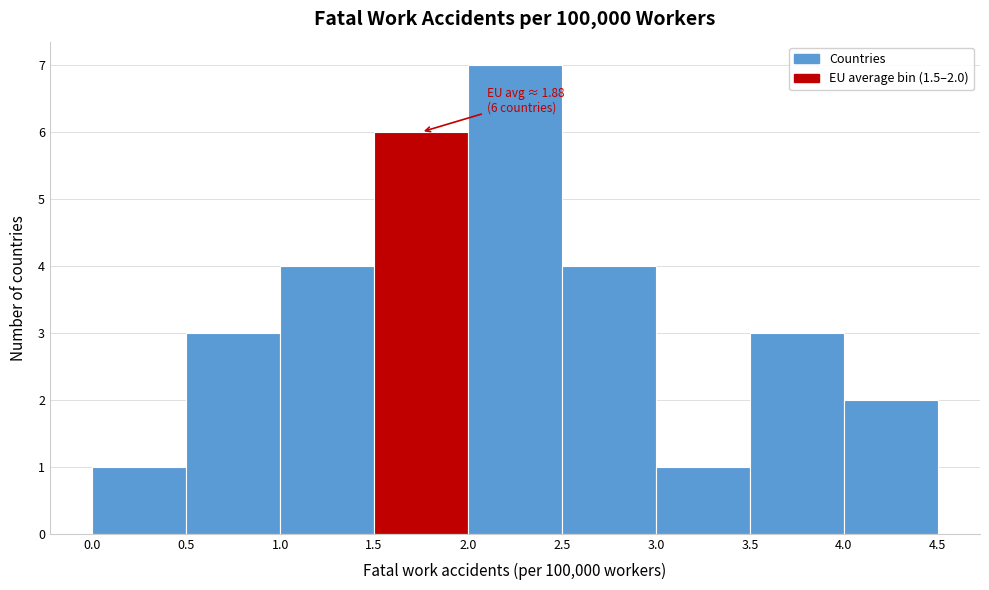

Which range on the x-axis has the tallest bar?

2.0 to 2.5